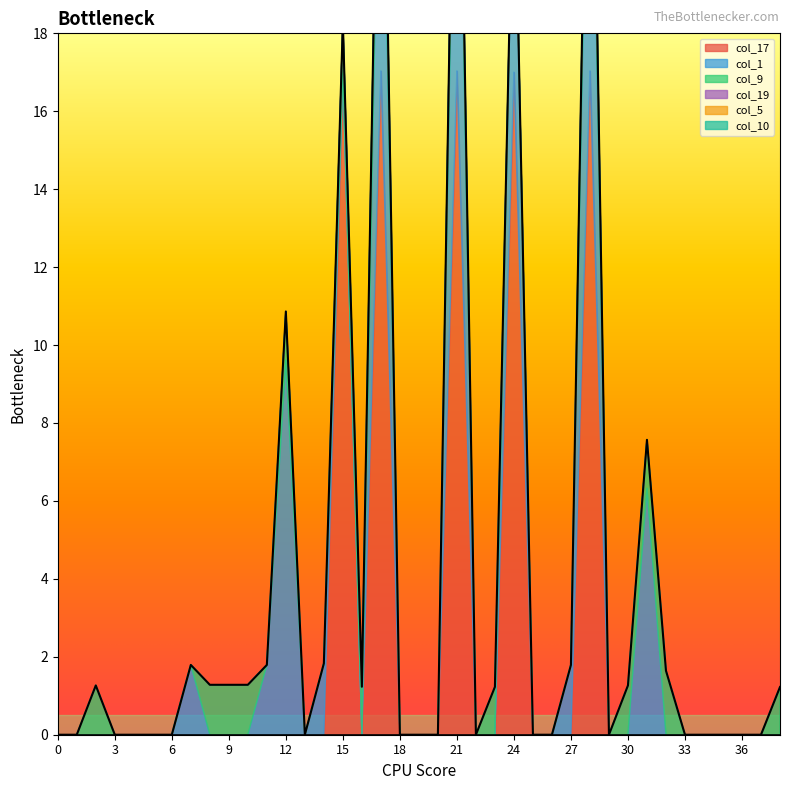

At 11, list the series in order from largest to smallest.

col_1, col_9, col_17, col_5, col_10, col_19